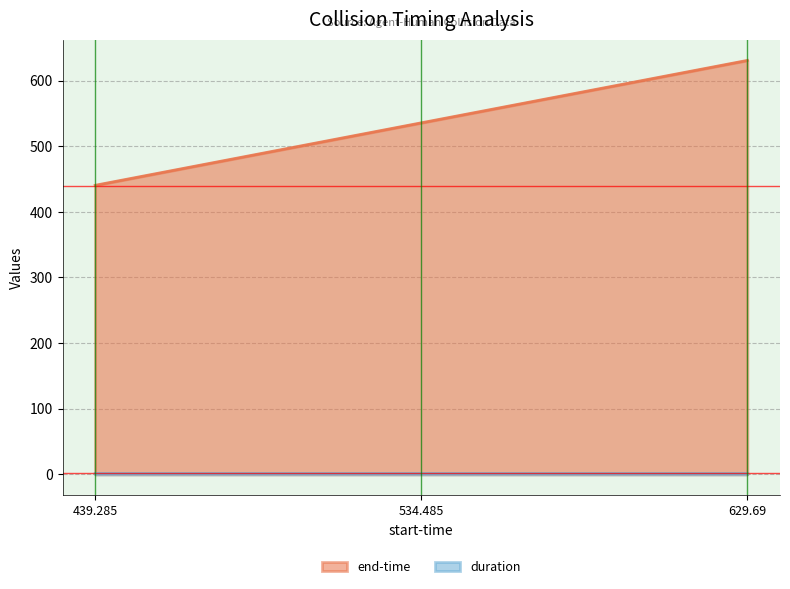

What is the sum of all duration values?

3.5